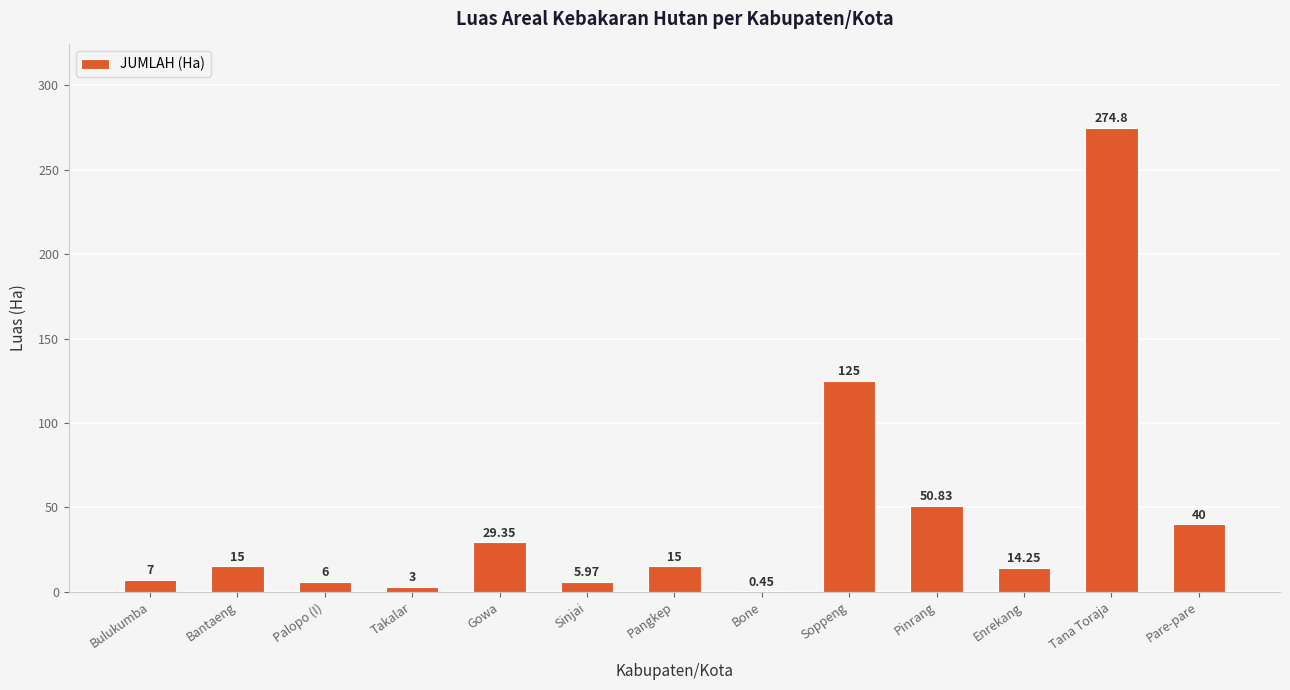

Approximately how many times larger is the value at Pangkep compared to Bulukumba?

2.1